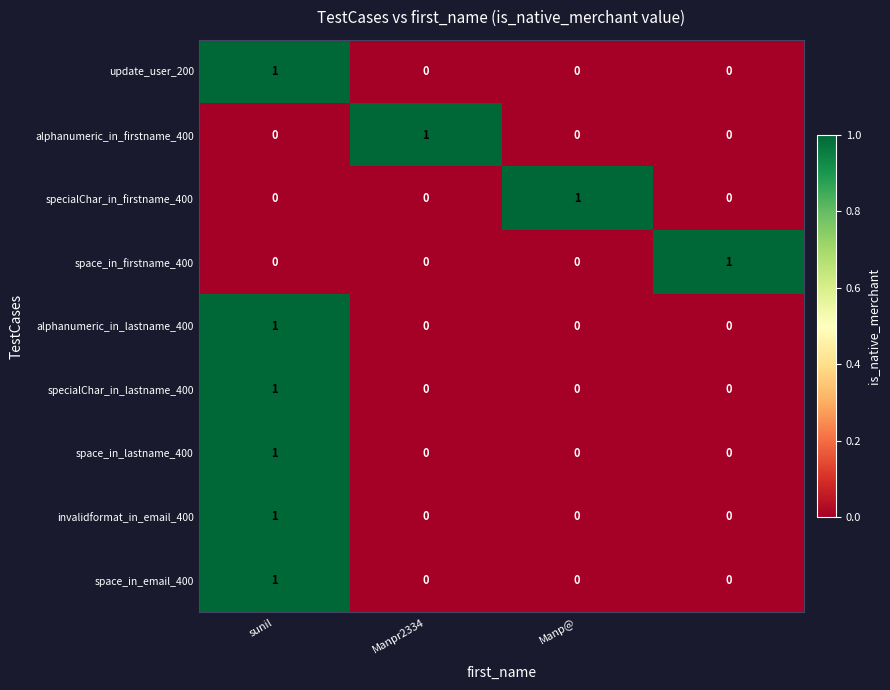

How many invalidformat_in_email_400 values are between 0 and 1?

4